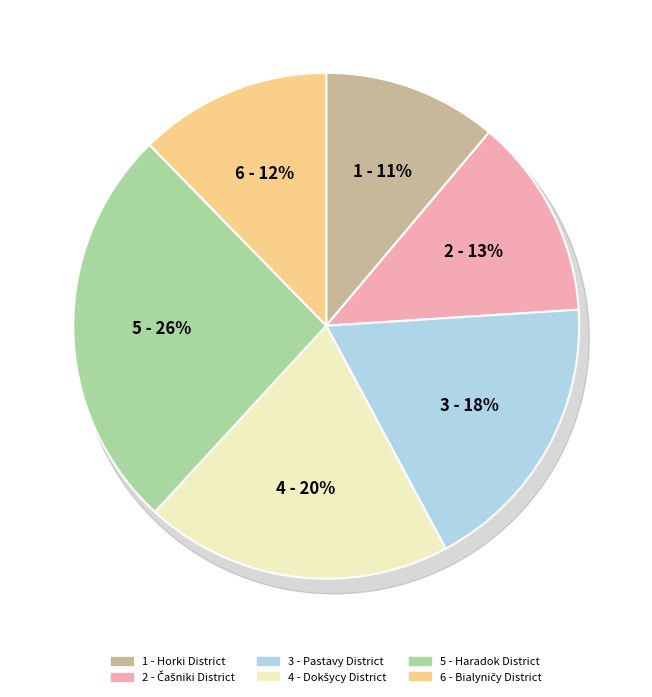

Is it true that Haradok District is 26% of the pie?

True